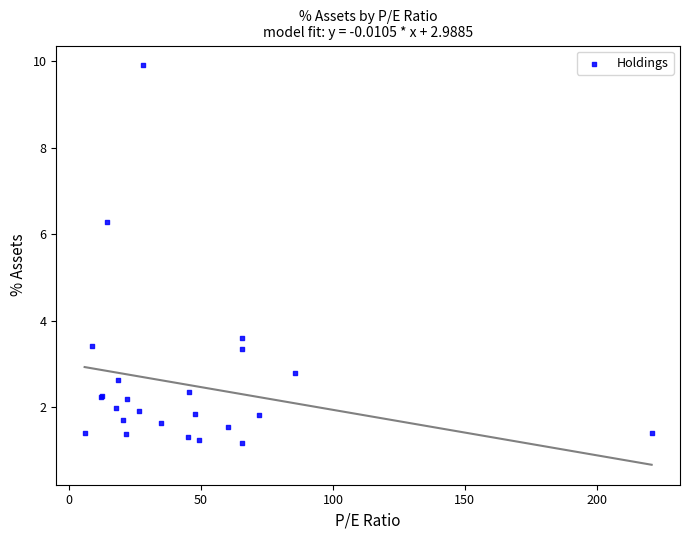

What Y value in the scatter plot is closest to 5?

6.3